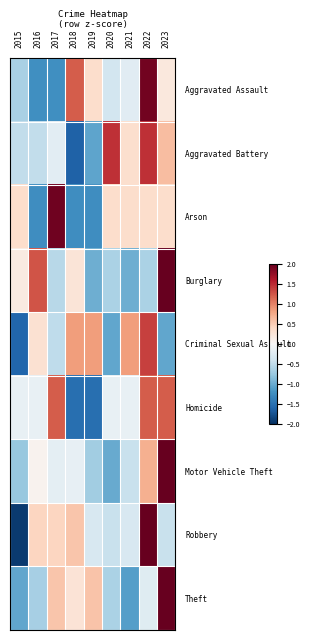

Rank the series at 2016 from lowest to highest value.

Arson, Aggravated Assault, Theft, Aggravated Battery, Homicide, Motor Vehicle Theft, Criminal Sexual Assault, Robbery, Burglary